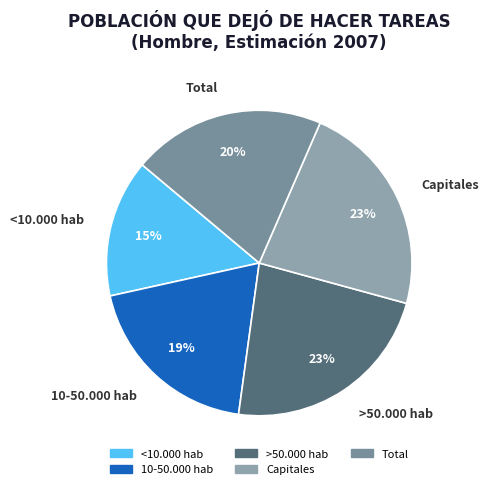

To the nearest percent, what is the difference between the largest and smallest slice percentages?

8%